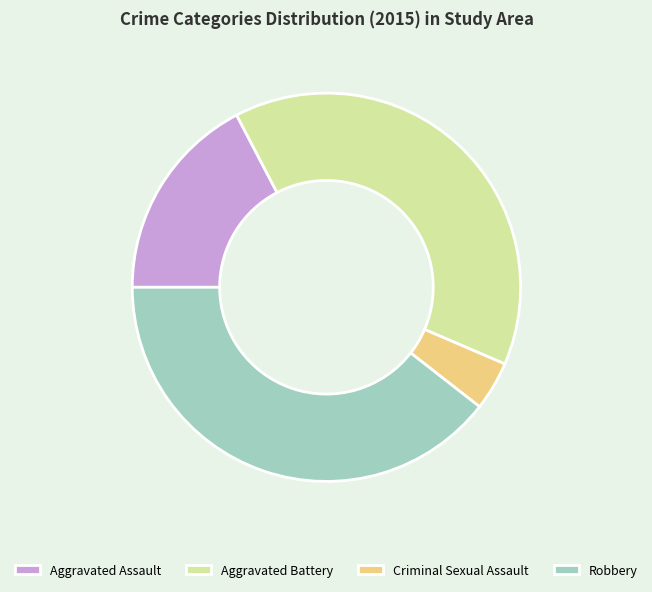

Is it true that Robbery is 39% of the pie?

True